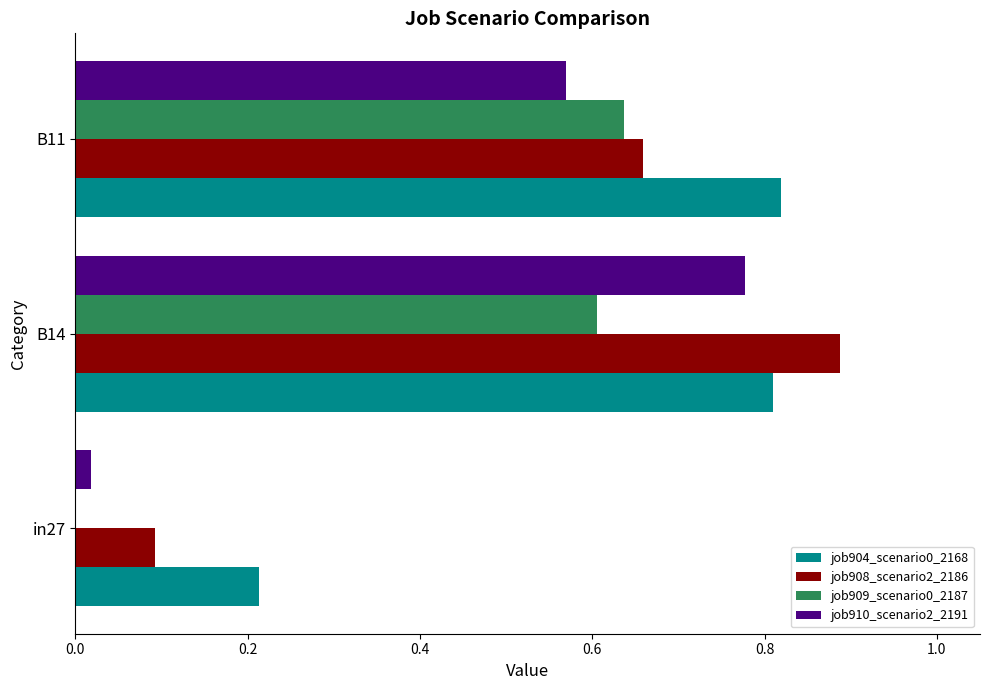

True or false: job910_scenario2_2191 has a value of 0.6 at B11.

True